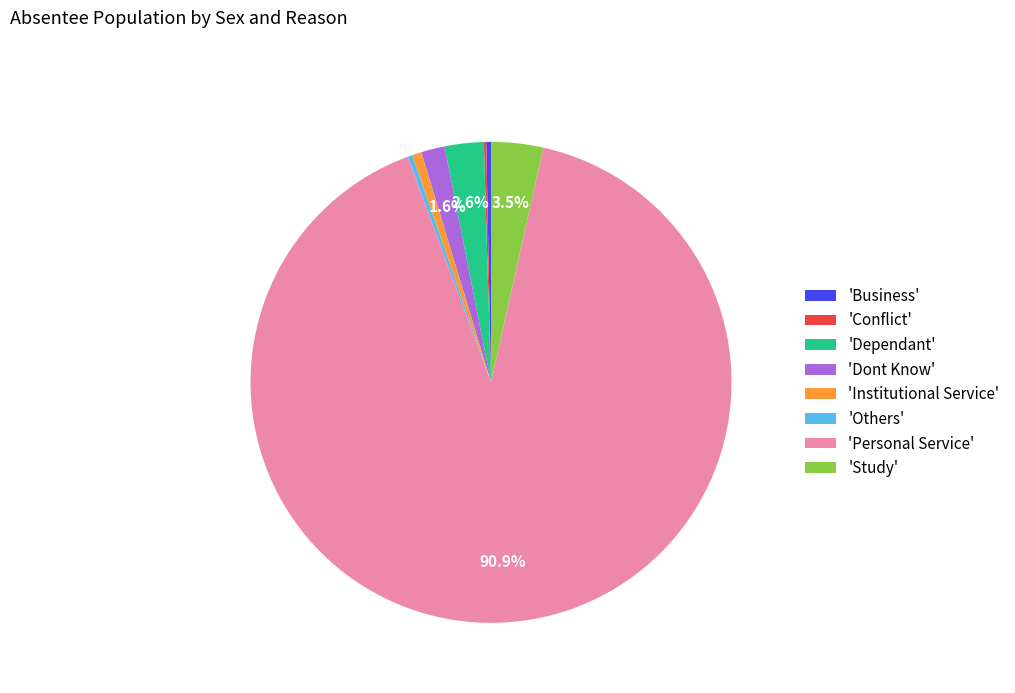

What portion of the pie excludes 'Dependant'?

97.4%